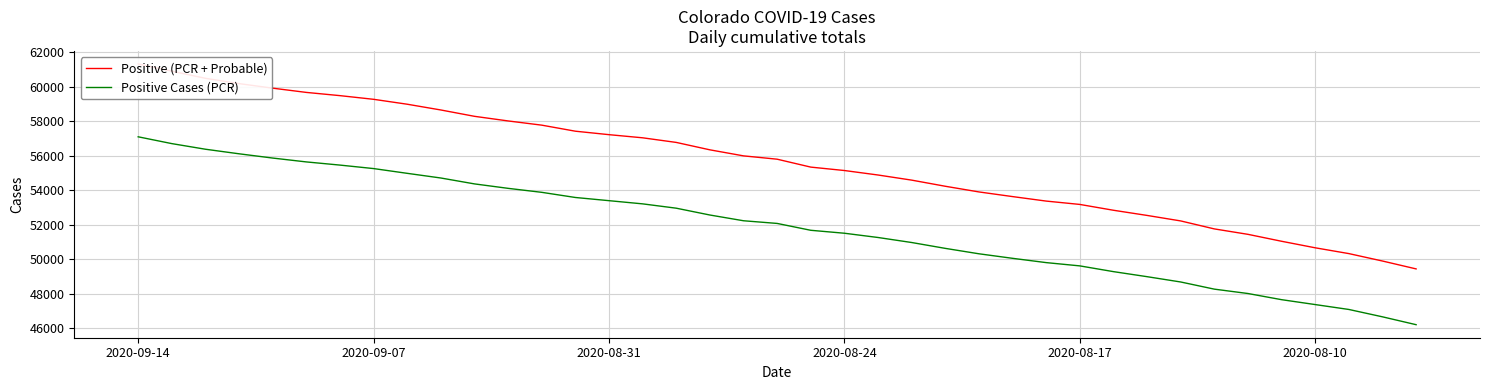

Which series has the widest spread of values?

Positive (PCR + Probable)